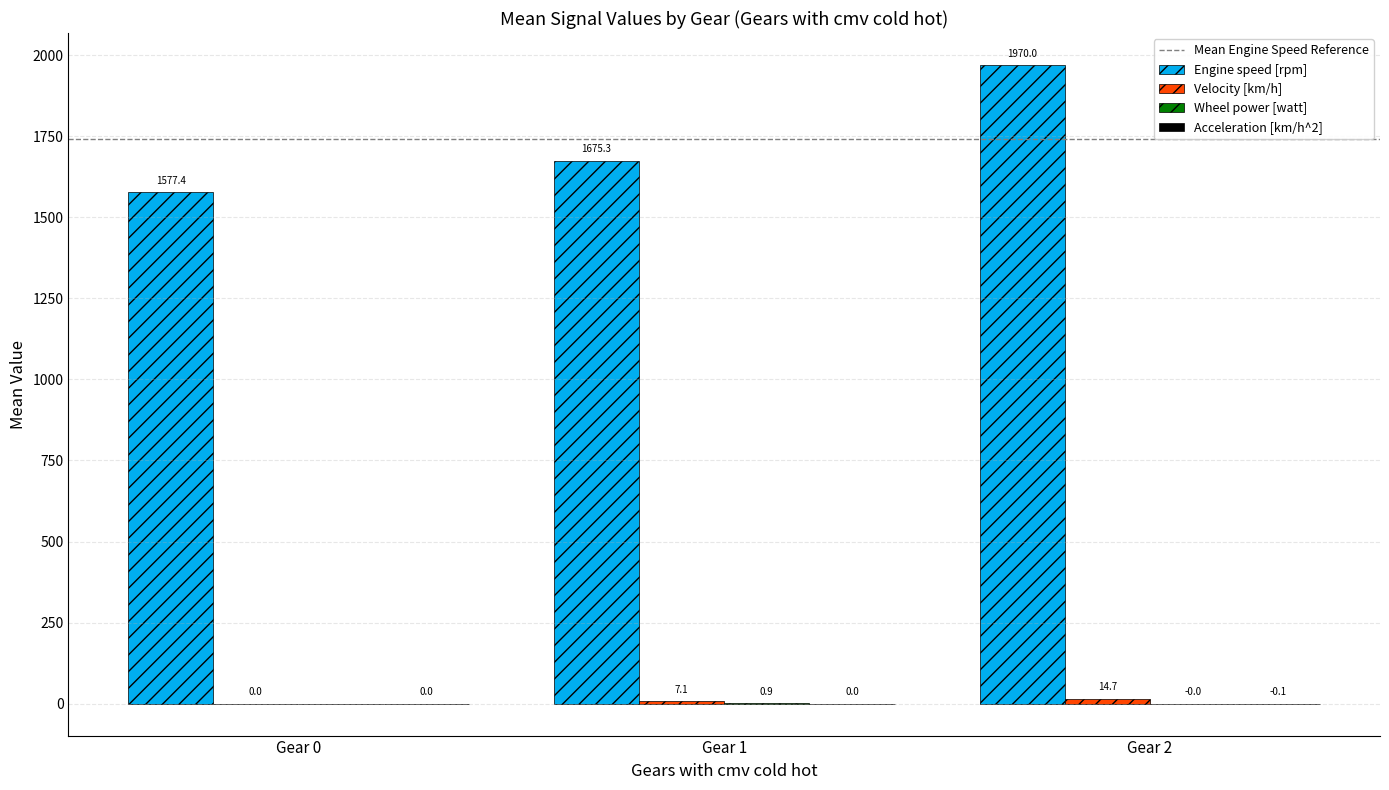

Which series has the largest total across all categories?

Engine speed [rpm]